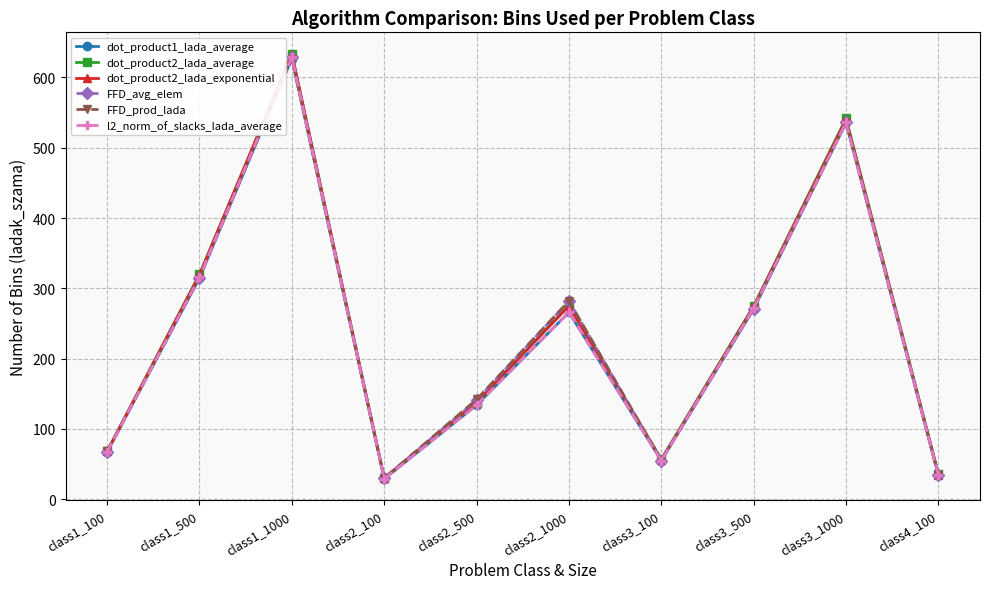

What is the difference between the maximum and minimum values in the l2_norm_of_slacks_lada_average series?

600